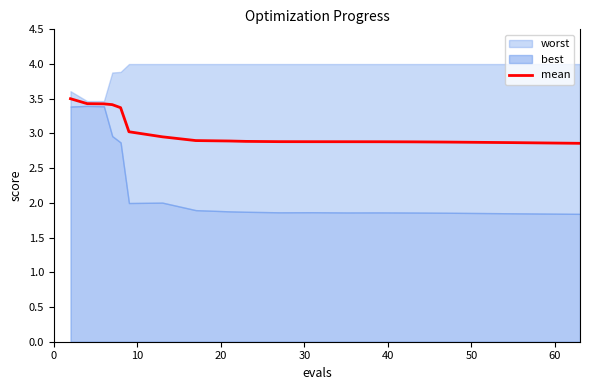

What is the value of the 17th point from the left?

2.9